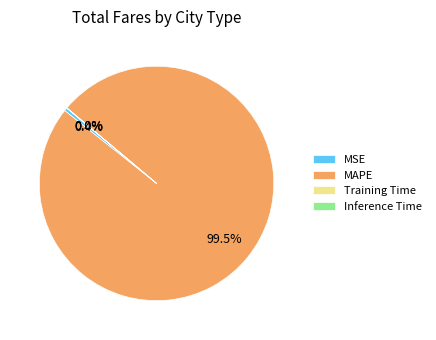

Which category has the biggest portion of the pie?

MAPE